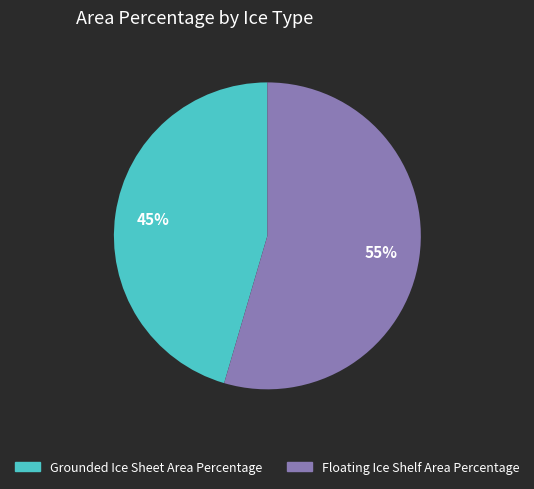

Does Floating Ice Shelf Area Percentage represent more than half of the total?

Yes